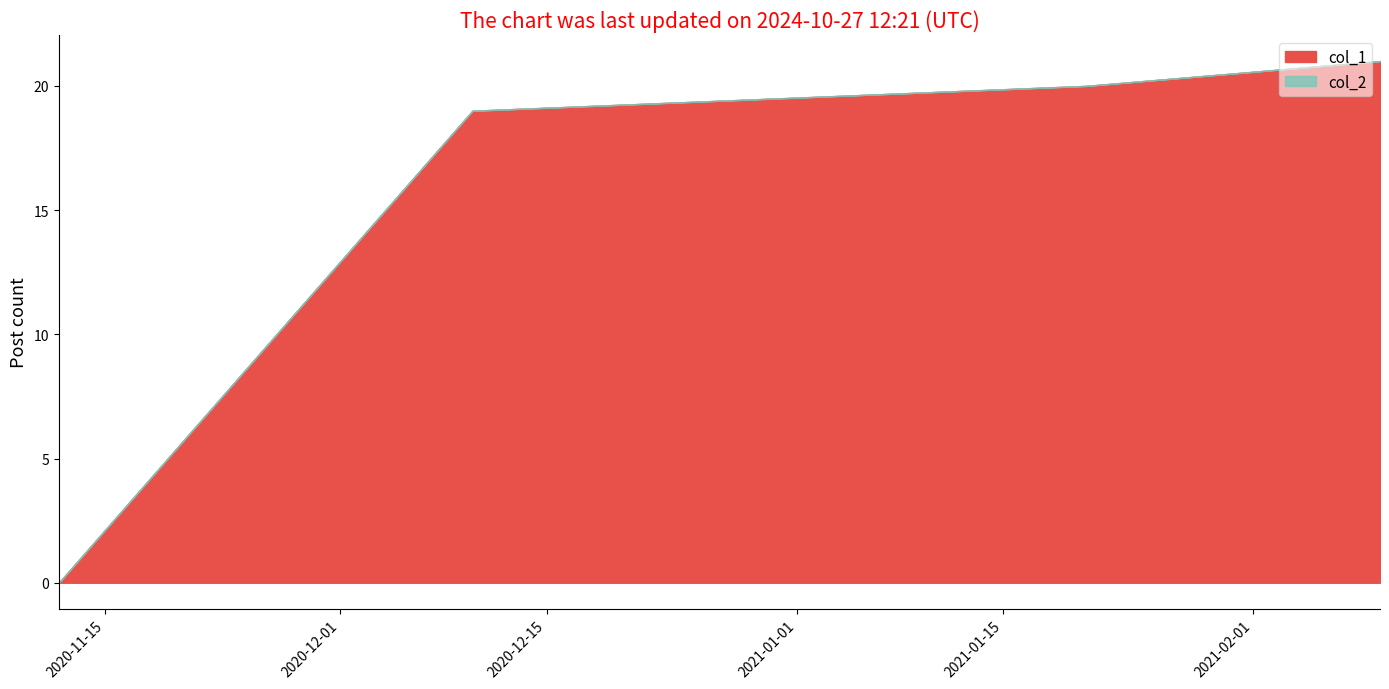

Which series has the widest spread of values?

col_1